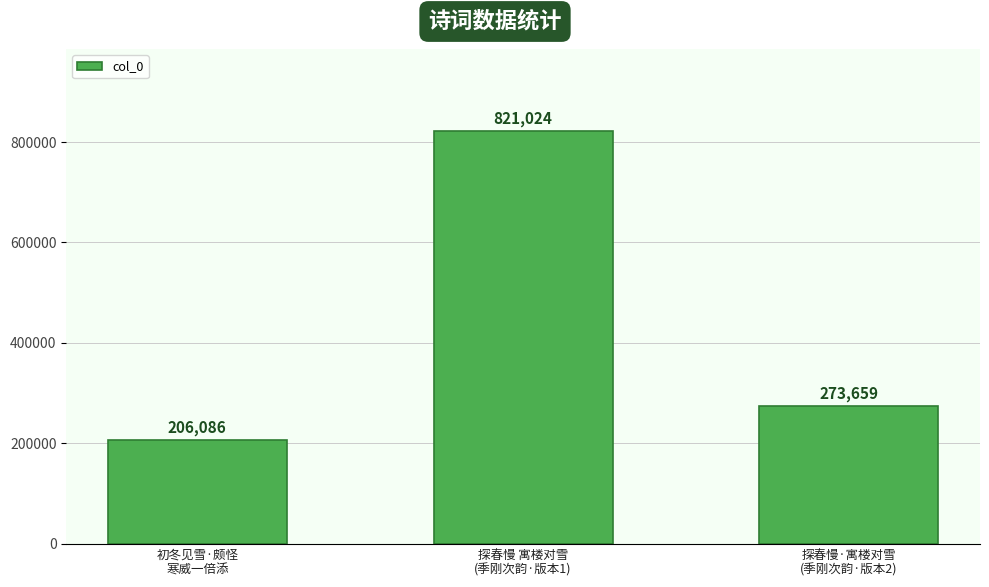

What is the difference between the second highest and minimum values?

67573